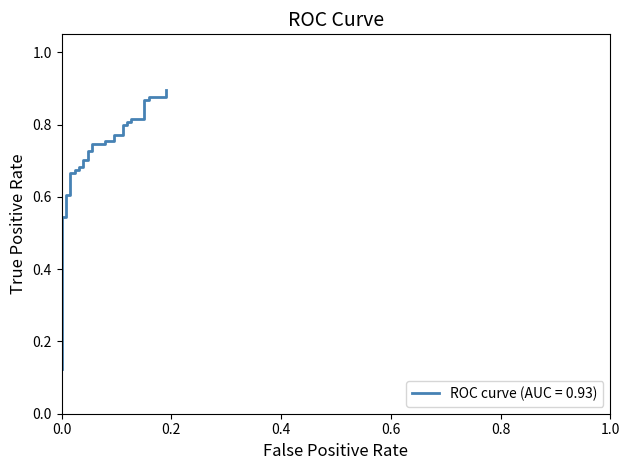

What is the smallest value displayed?

0.1